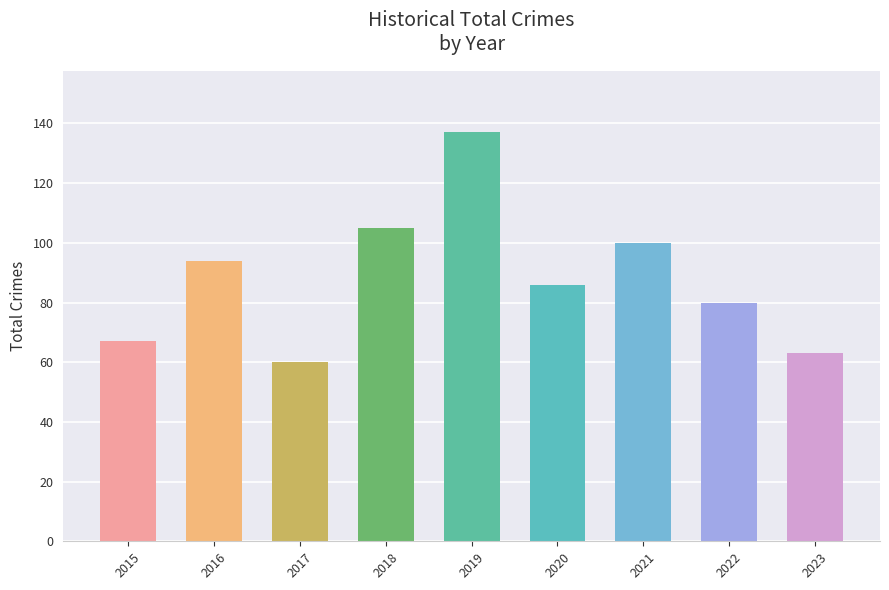

Rank the categories by value from highest to lowest.

2019, 2018, 2021, 2016, 2020, 2022, 2015, 2023, 2017